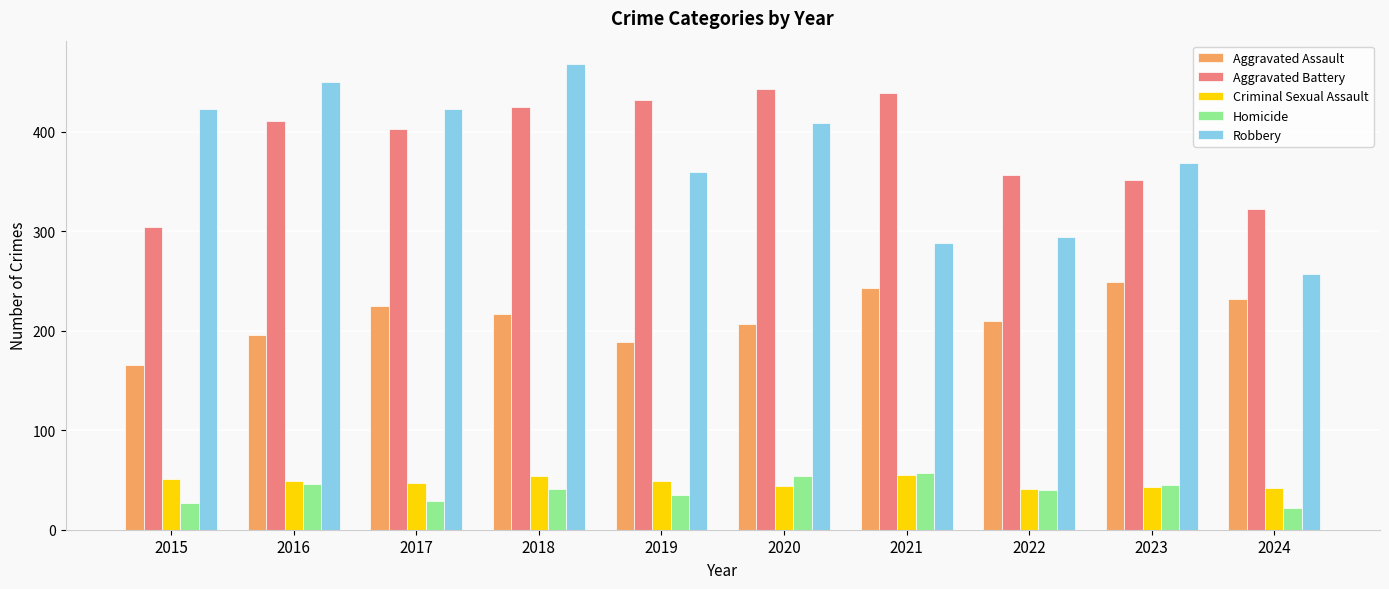

What is the value of the Robbery bar at the 5th from the left?

359